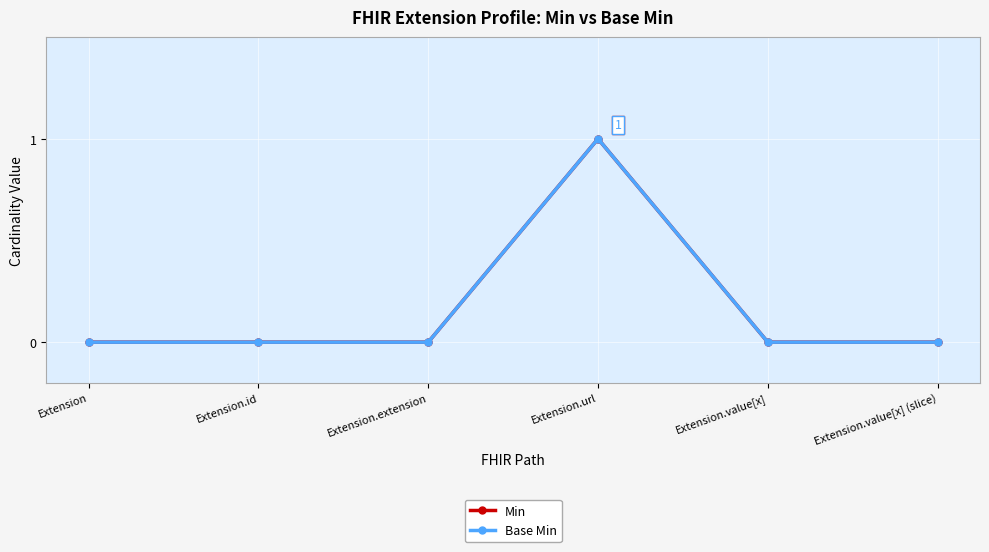

Does the chart have visible grid lines?

Yes